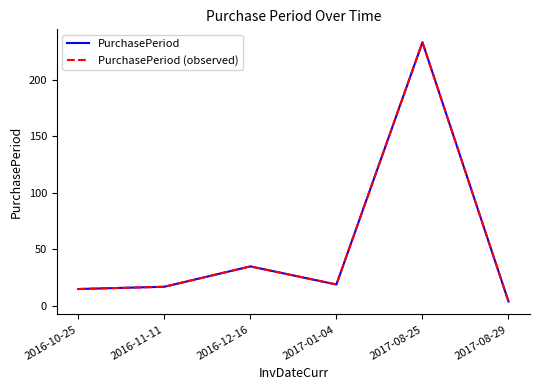

What value does the PurchasePeriod series have at 2017-08-25, to the nearest 5?

235